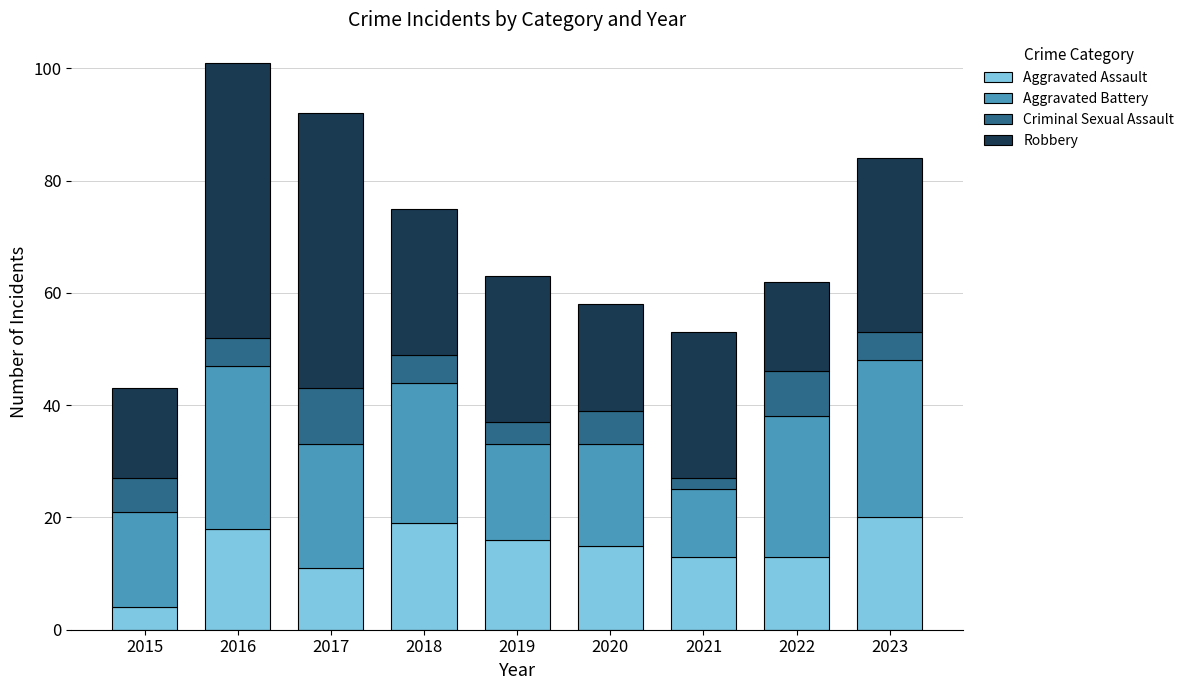

The Aggravated Assault series shows 7 at 2017. True or false?

False